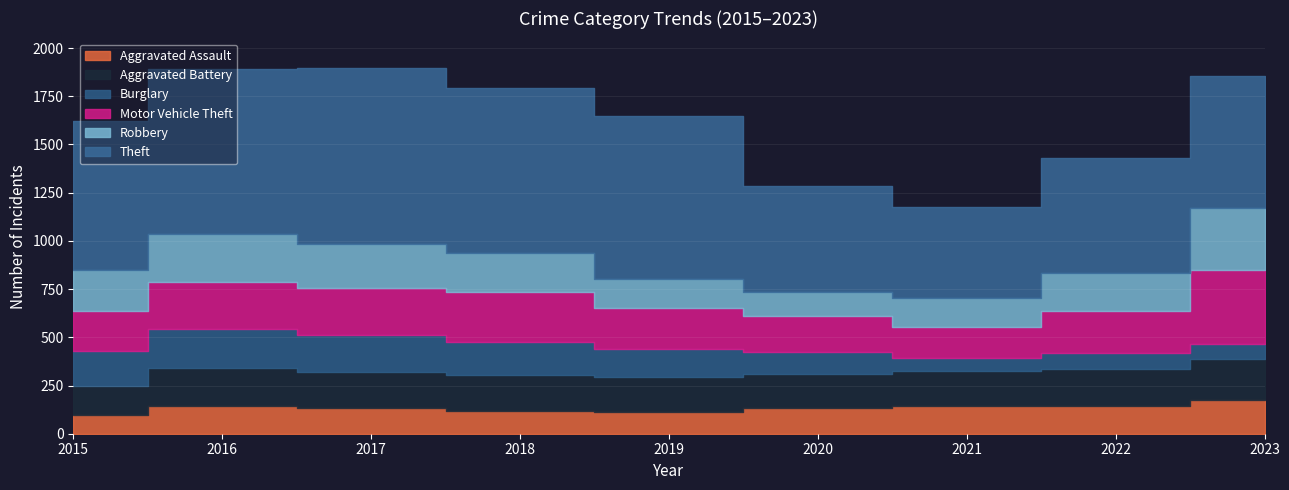

Count the number of data series in this chart.

6